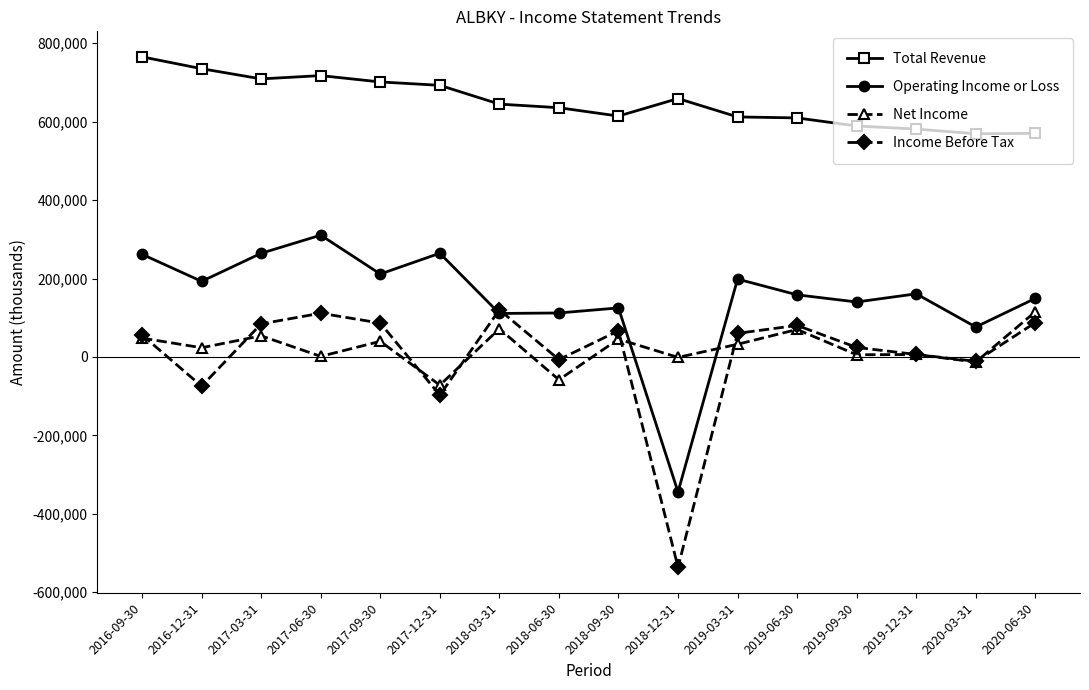

What is the total value across all series at 2020-06-30?

922900